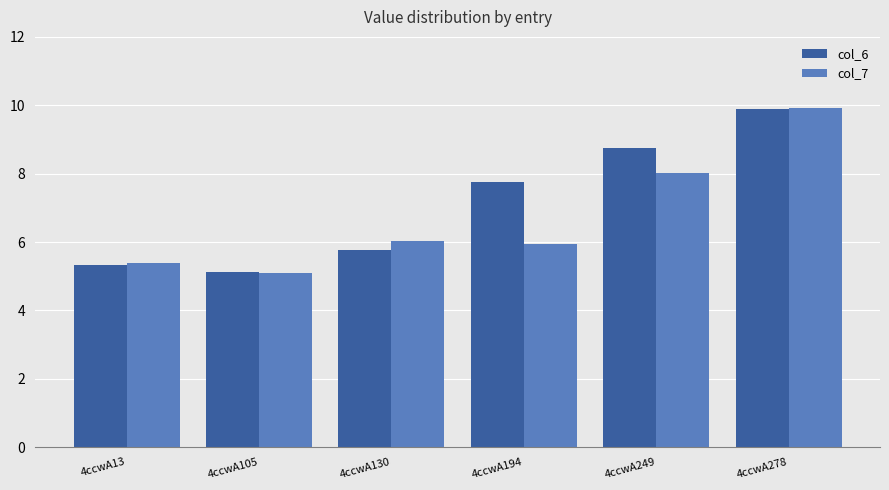

What is the value of the col_6 bar at the 5th from the left?

8.7